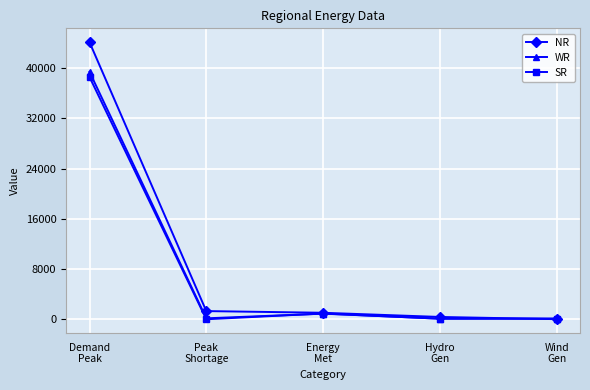

What is the highest value of the NR series?

44114